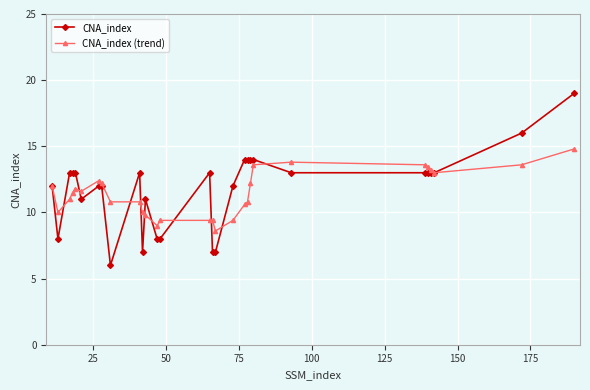

Which series has the largest total across all categories?

CNA_index